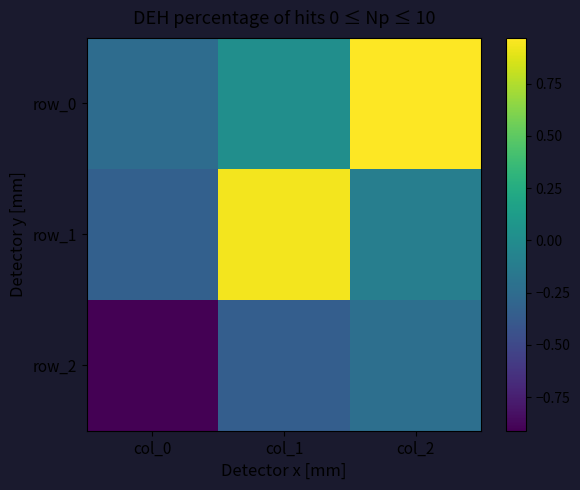

How many data points in row_1 are above 0?

1